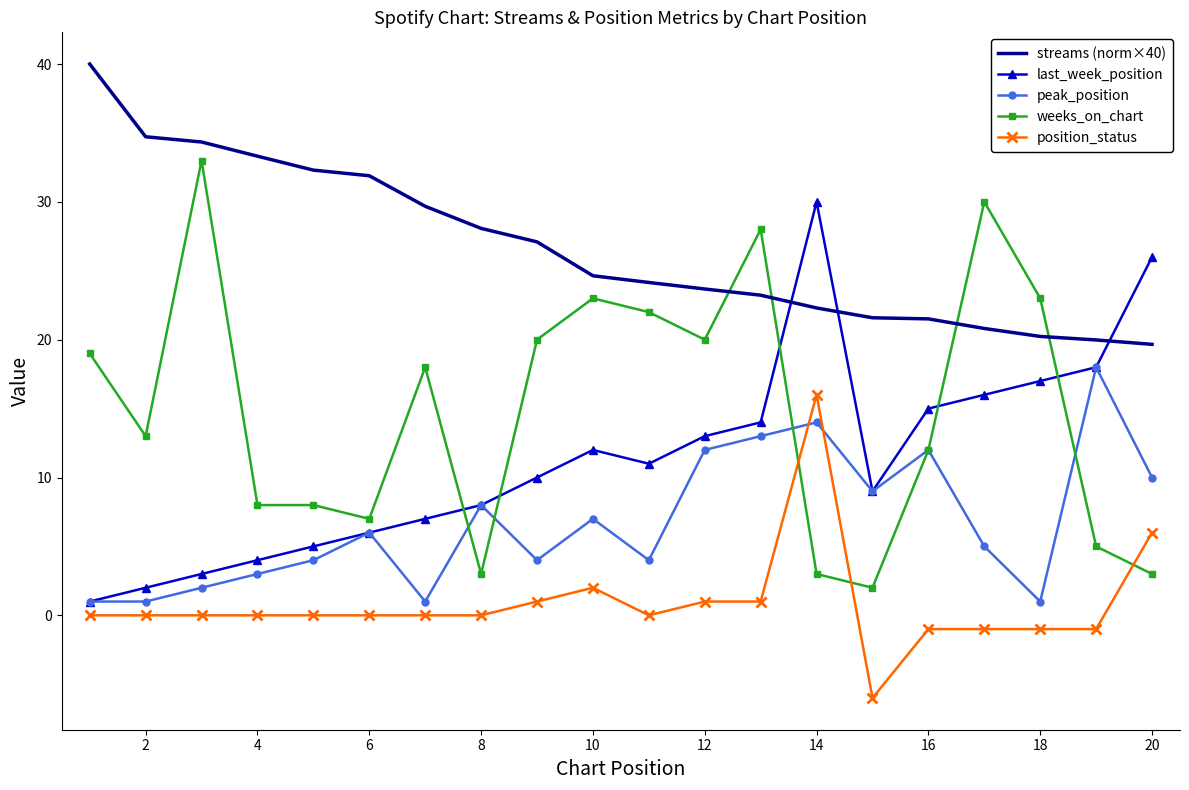

Which series ends up on top after the final intersection of streams (norm×40) and weeks_on_chart?

streams (norm×40)